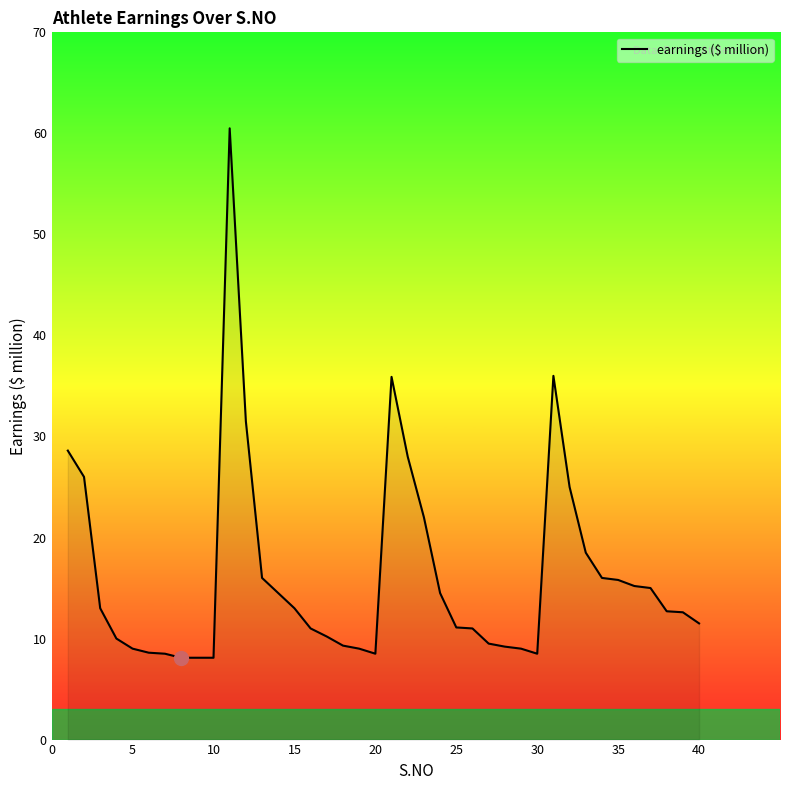

Does the chart have visible grid lines?

No